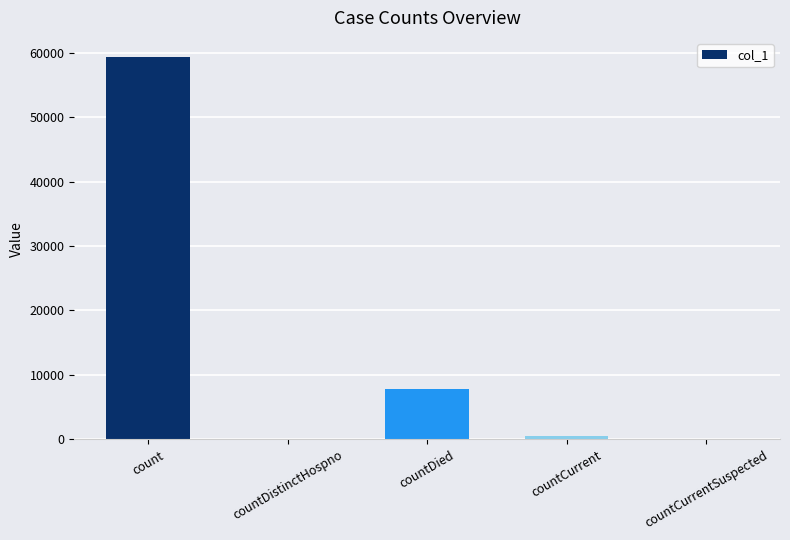

At which category does the chart reach its peak across all series?

count